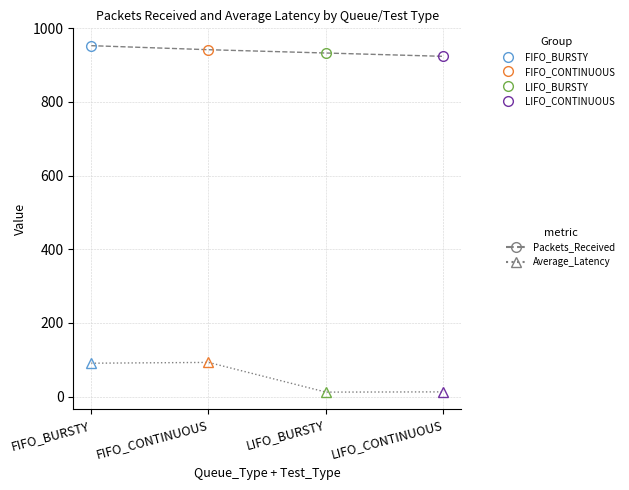

How many distinct data groups are displayed?

2